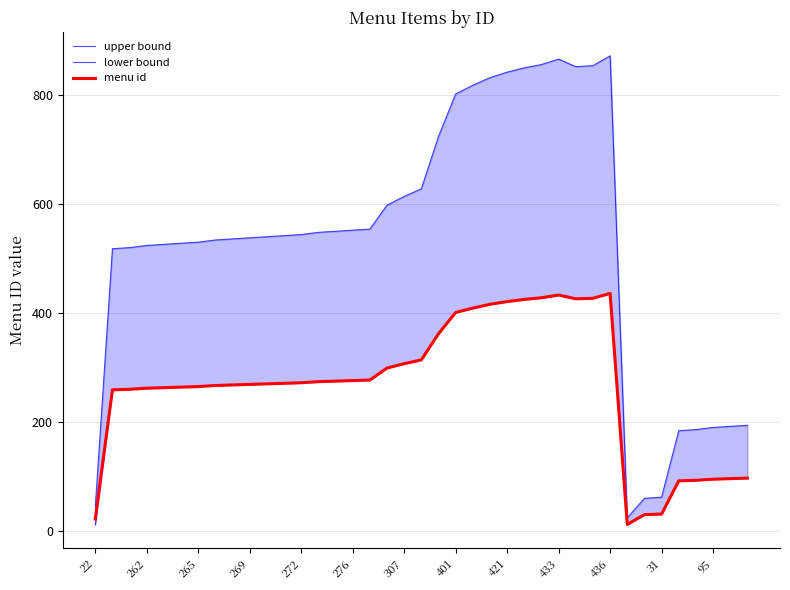

True or false: upper bound and menu id intersect in this chart.

False